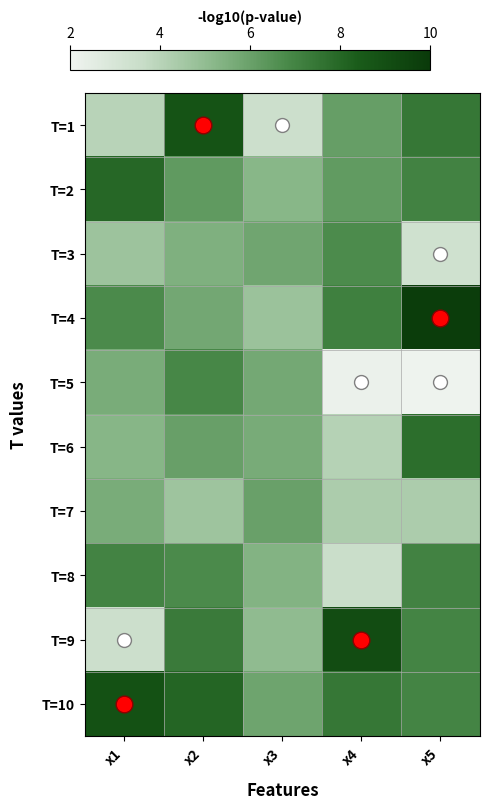

Which label corresponds to the smallest value in the chart?

x5